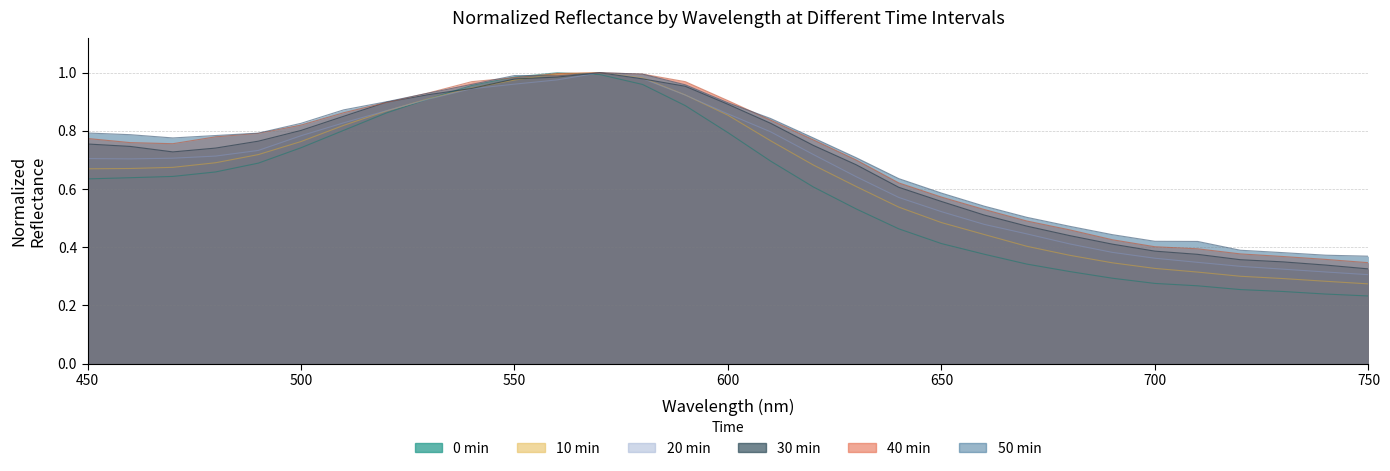

Is the value of 0min at 580 greater than the value of 20min at 750?

Yes